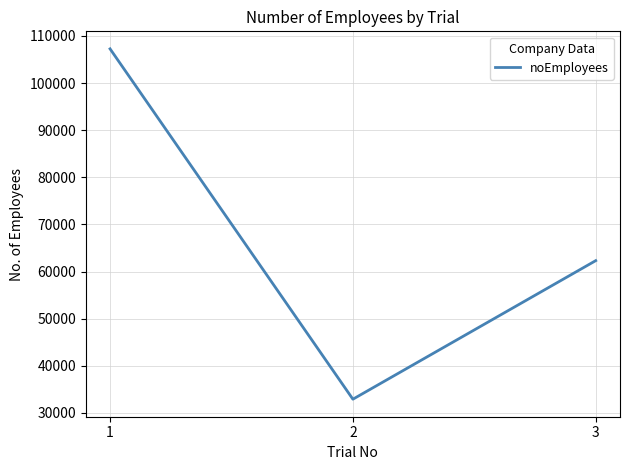

Is it true that the value at 1 is 67872?

False